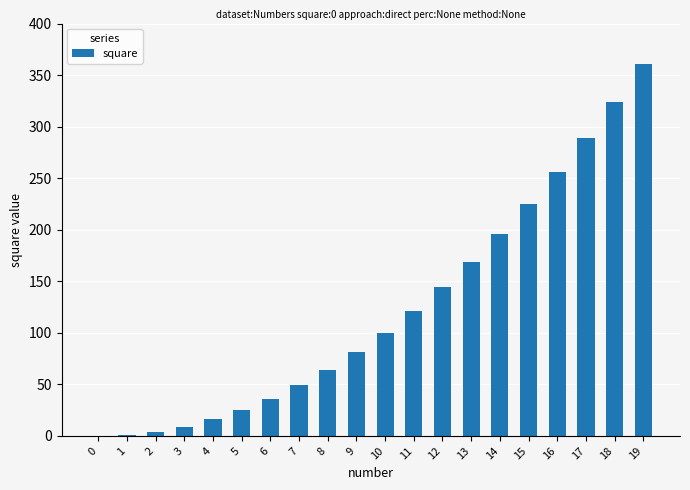

What is the ratio of the value at 3 to the value at 5?

0.4